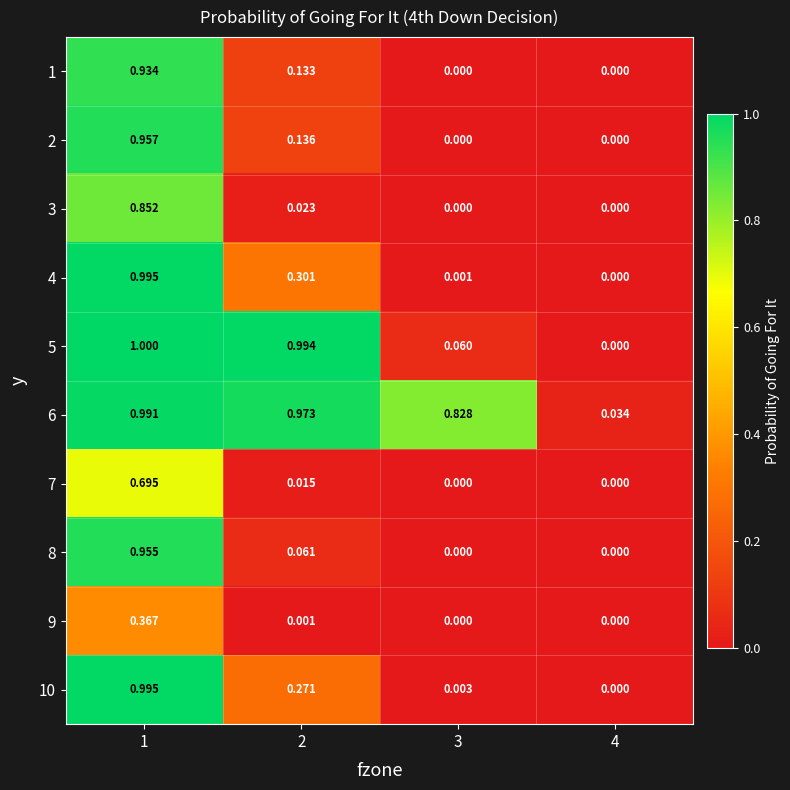

Is the value of 1 at 4 greater than the value of 6 at 2?

No